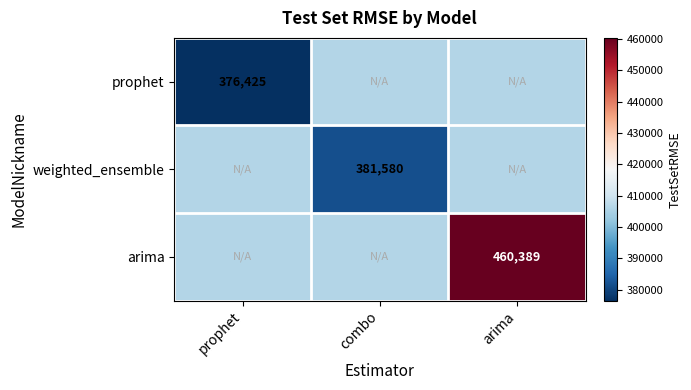

At prophet, list the series in order from smallest to largest.

prophet, weighted_ensemble, arima